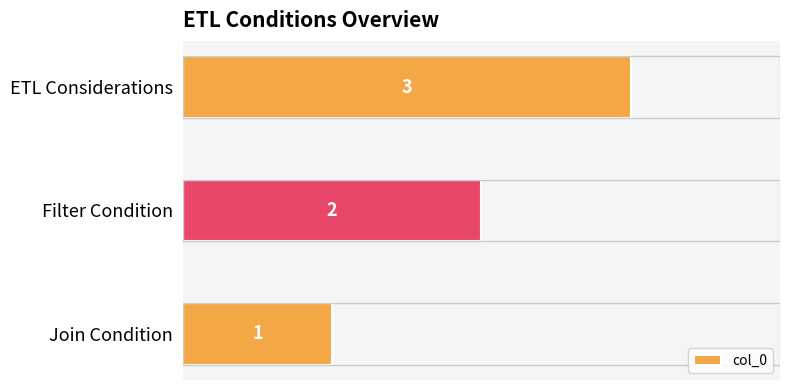

What is the ratio of the value at Join Condition to the value at Filter Condition?

0.5